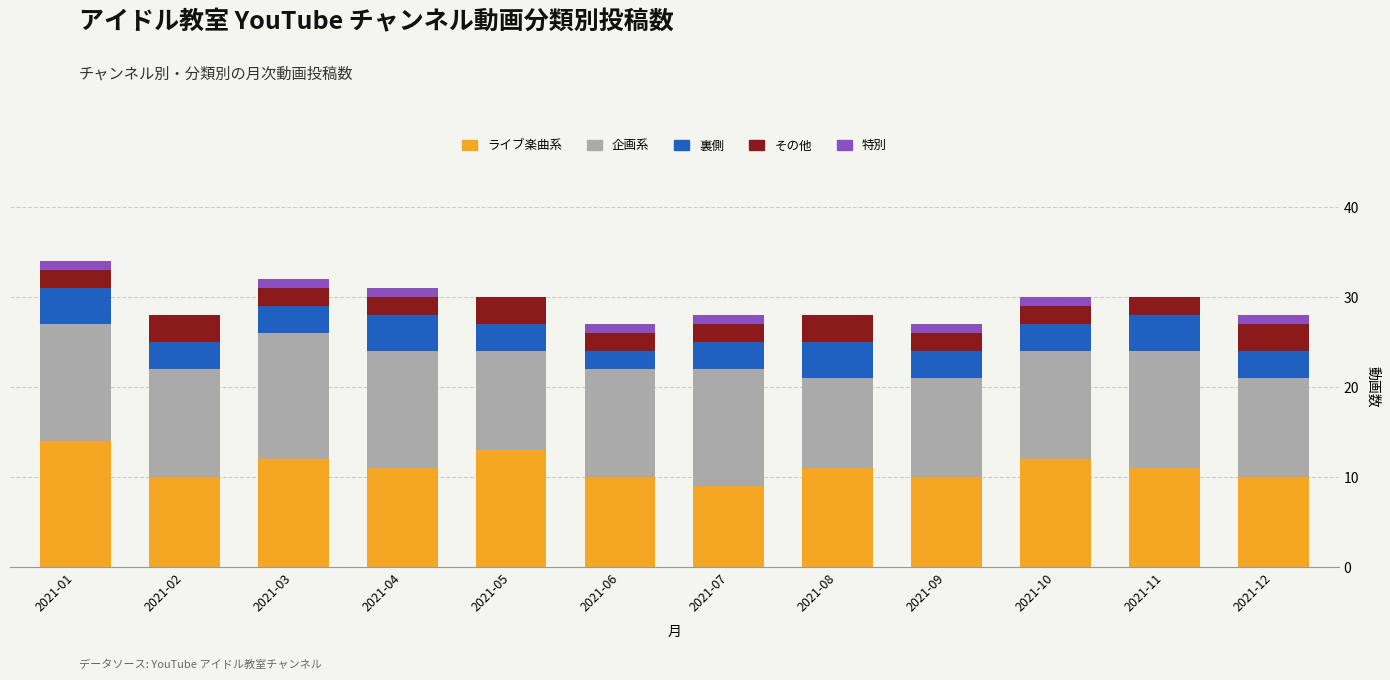

Is it true that ライブ楽曲系 equals 10 at 2021-02?

True